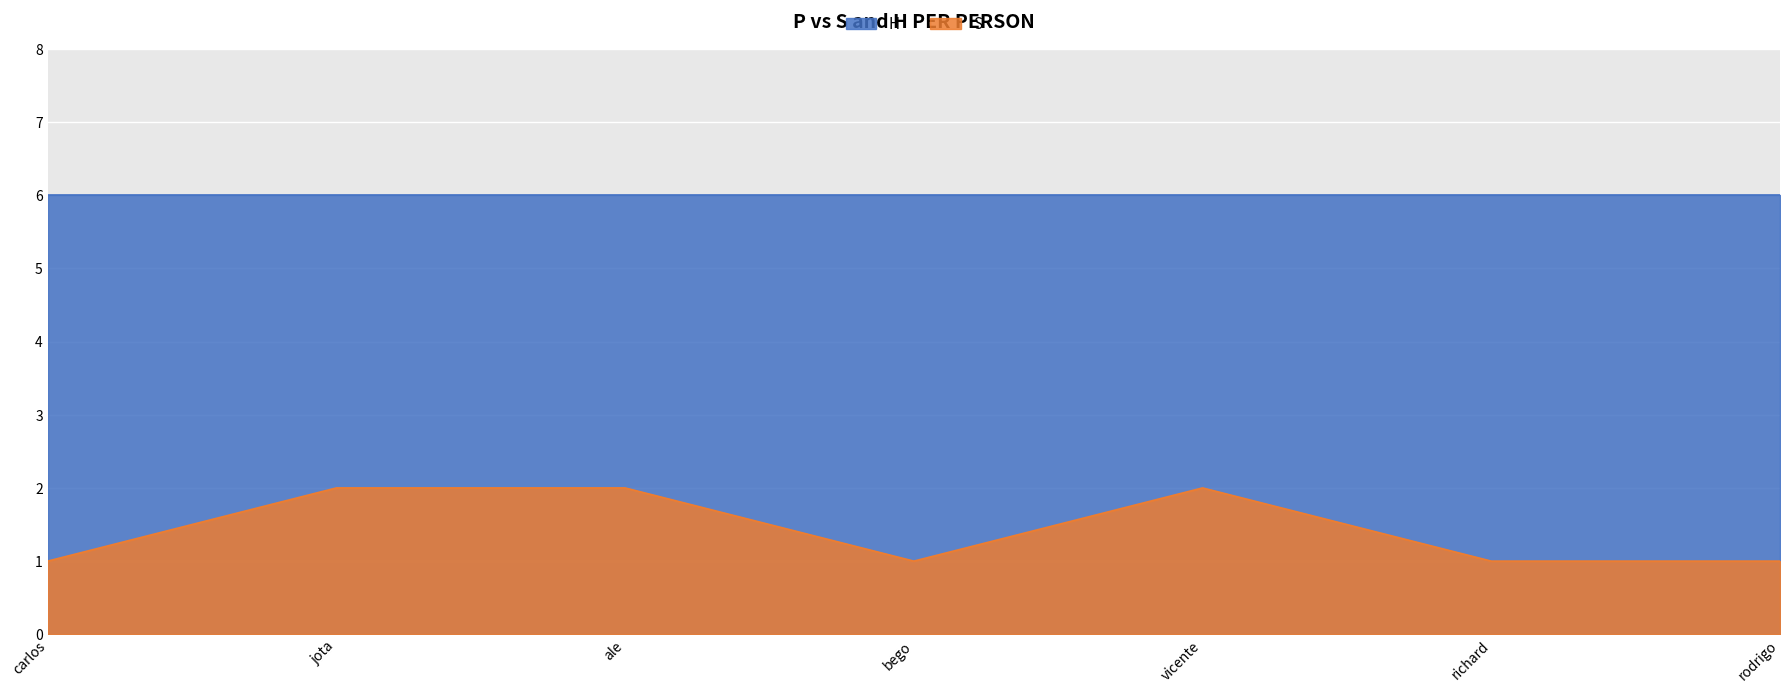

True or false: the data shows 2 at rodrigo.

False